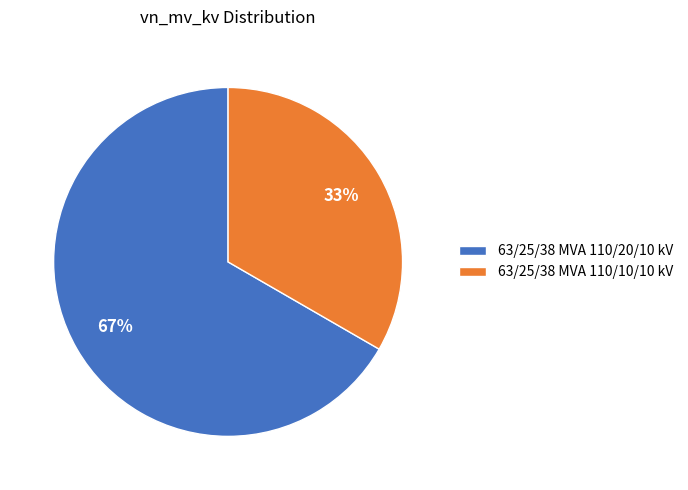

To the nearest percent, what percentage of the pie is 63/25/38 MVA 110/10/10 kV?

33%